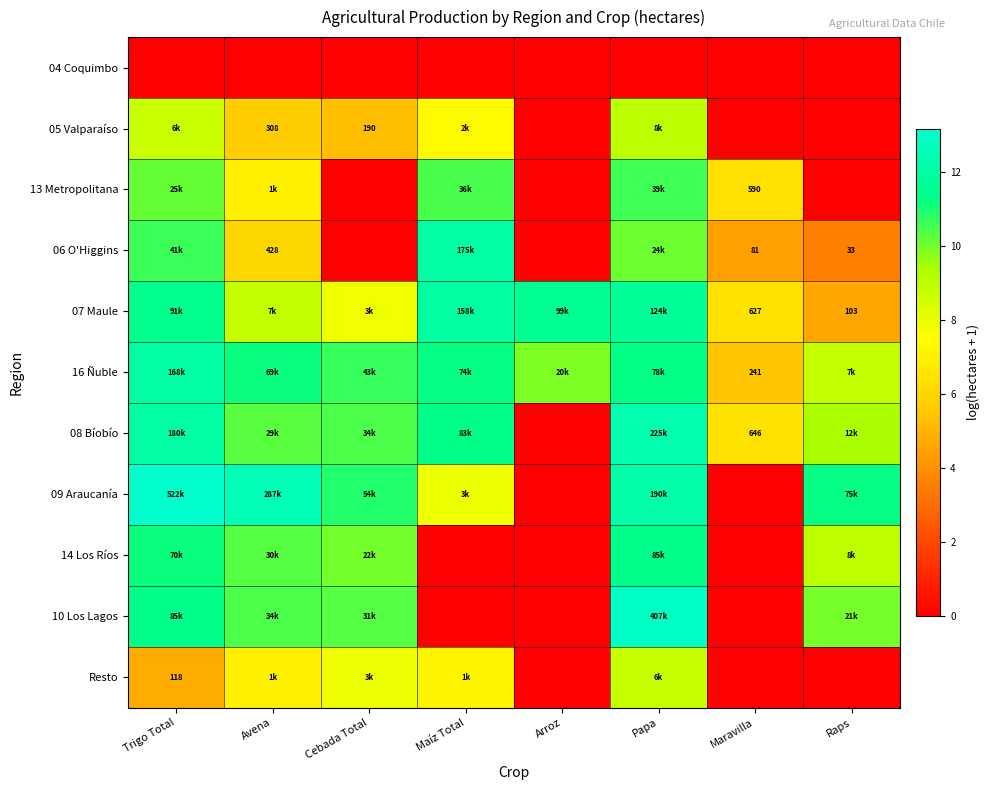

Is the value of 16 Ñuble at Maravilla greater than the value of 06 O'Higgins at Raps?

Yes